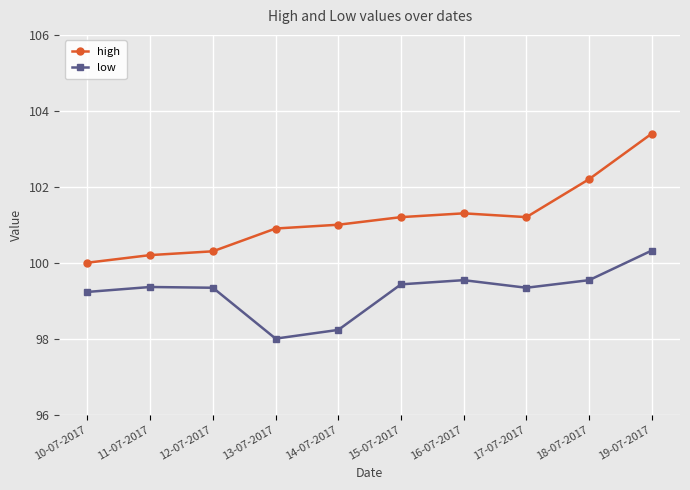

What is the difference between the highest and lowest values at 12-07-2017?

1.0